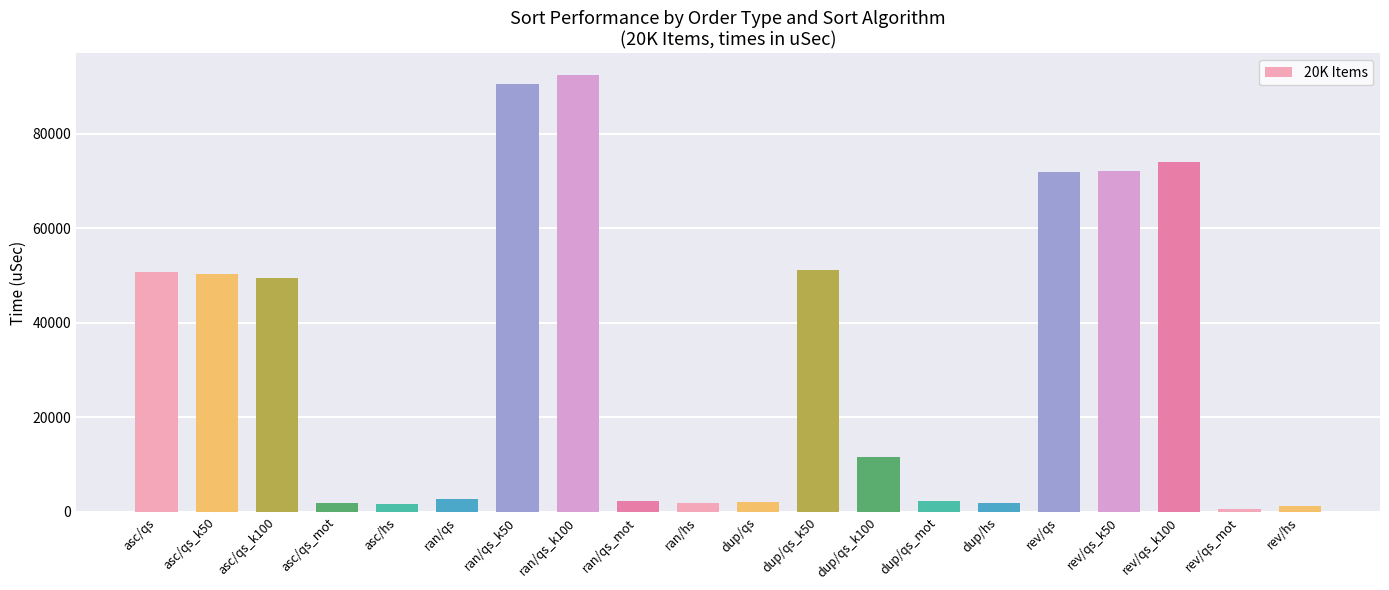

How many data points are less than 11586?

10